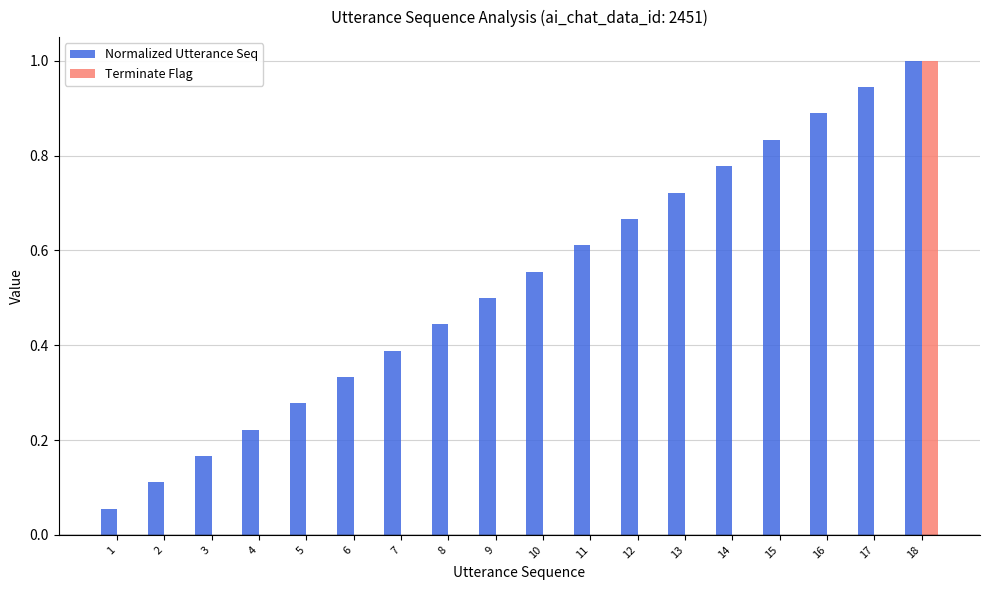

At which category is the sum across all series the highest?

18